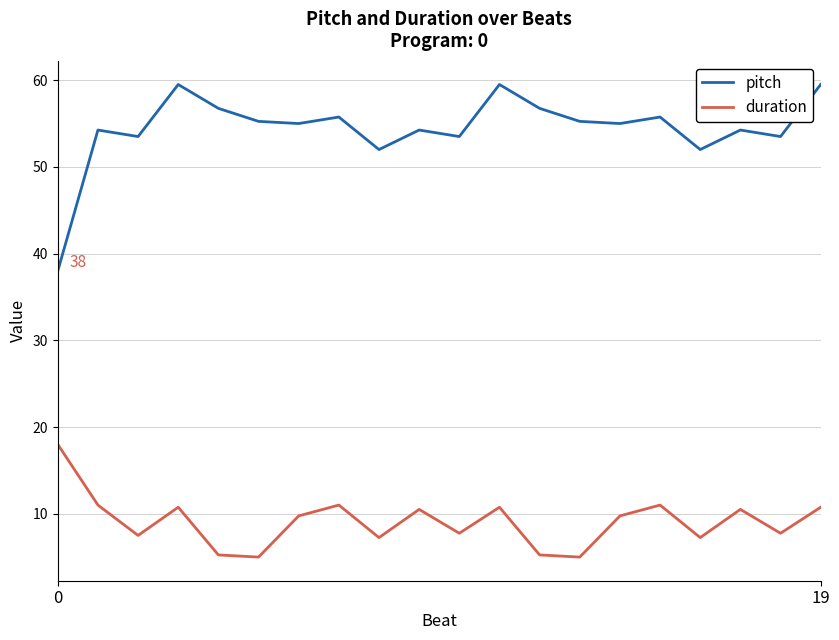

Which series has the widest spread of values?

pitch